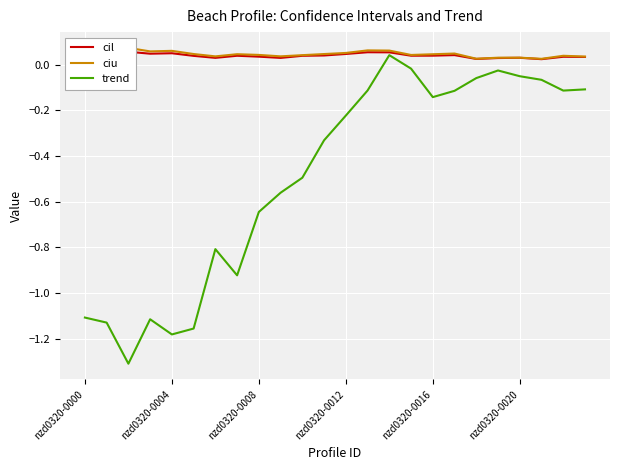

How many lines are shown in the chart?

3